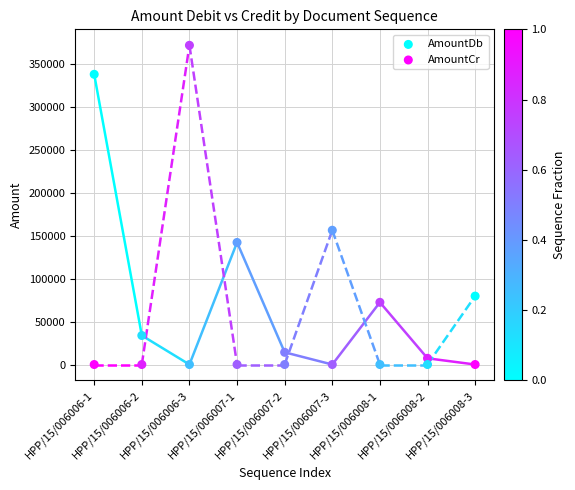

Which series has the largest Y range (max minus min)?

AmountCr